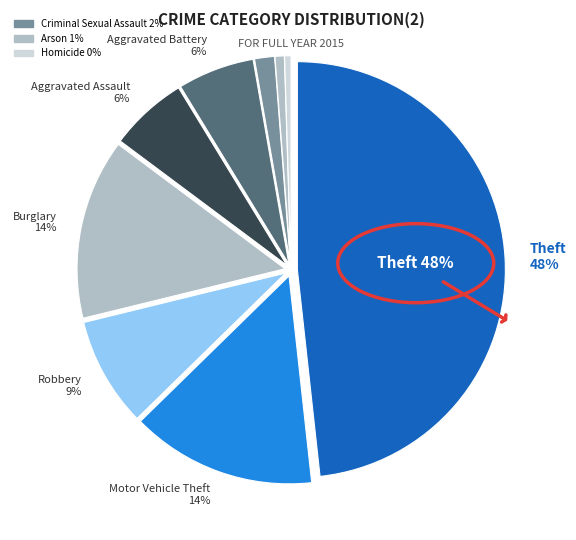

To the nearest percent, what is the average slice percentage?

11%